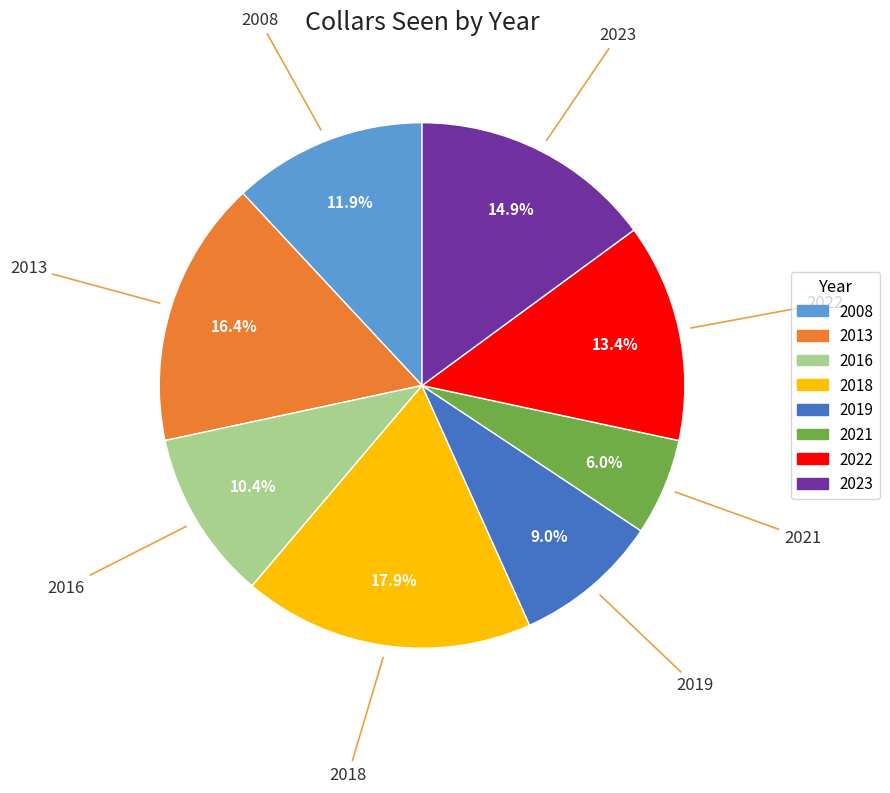

How many segments does this pie chart have?

8